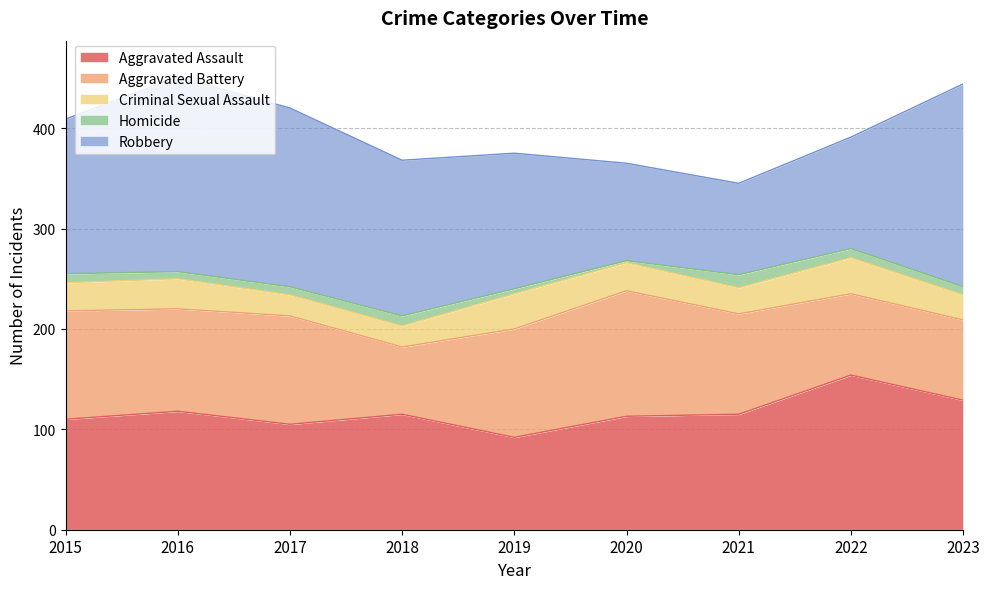

Does the chart have visible grid lines?

Yes